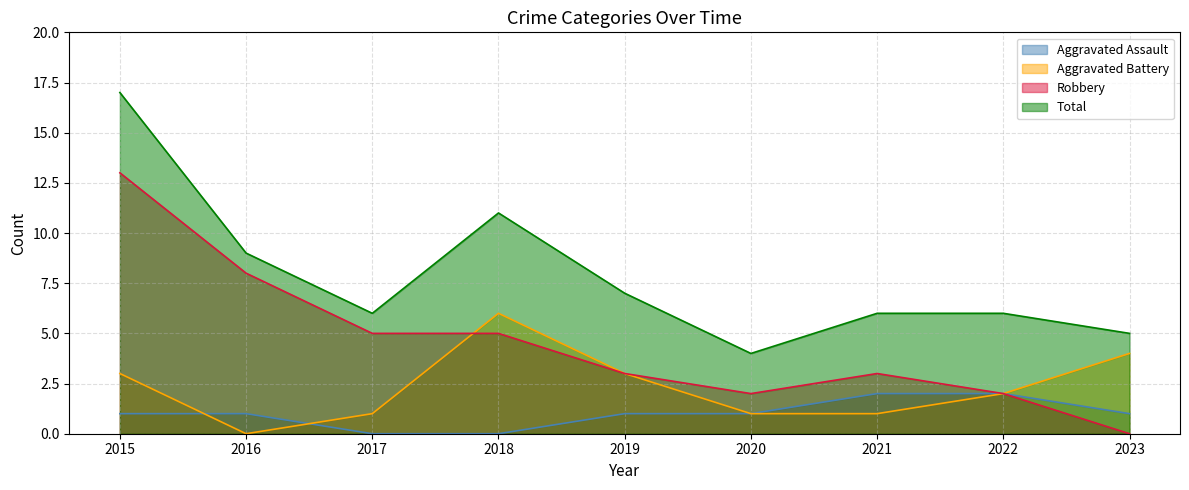

At which category is the sum across all series the highest?

2015